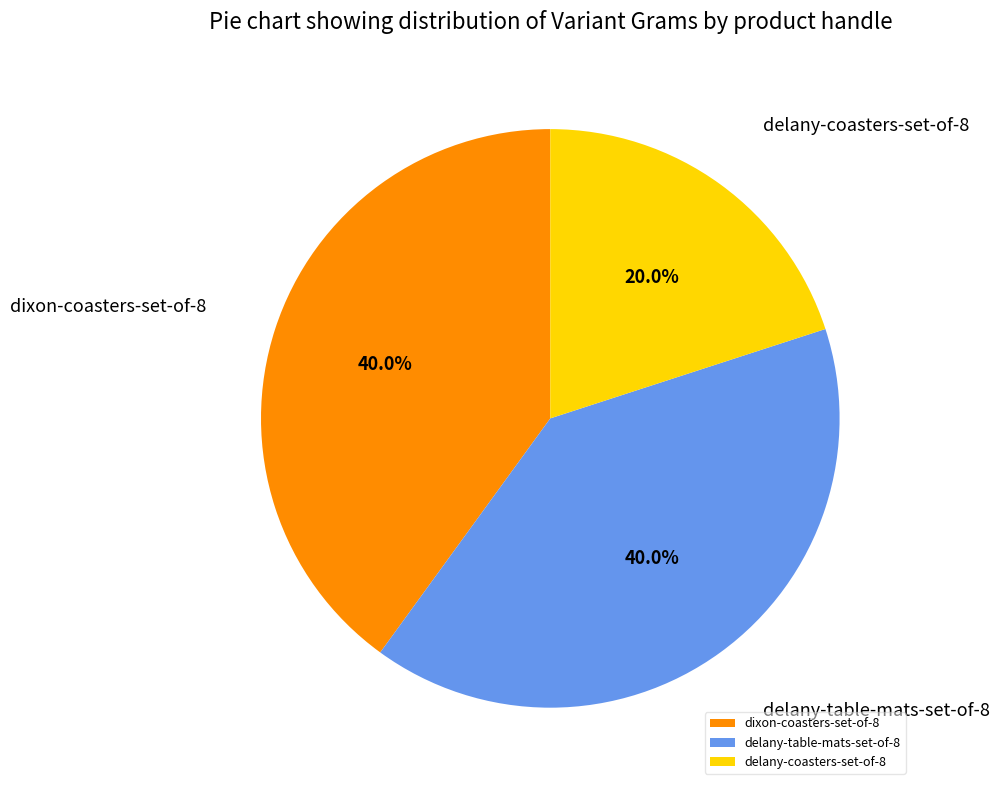

Which slice is the smallest?

delany-coasters-set-of-8